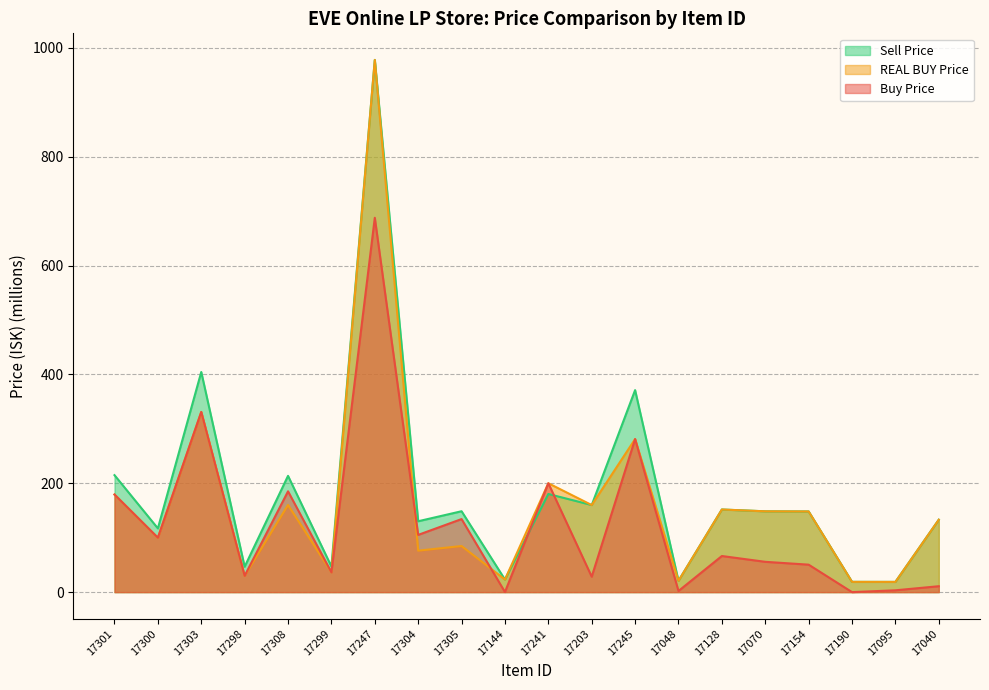

How many lines are shown in the chart?

3